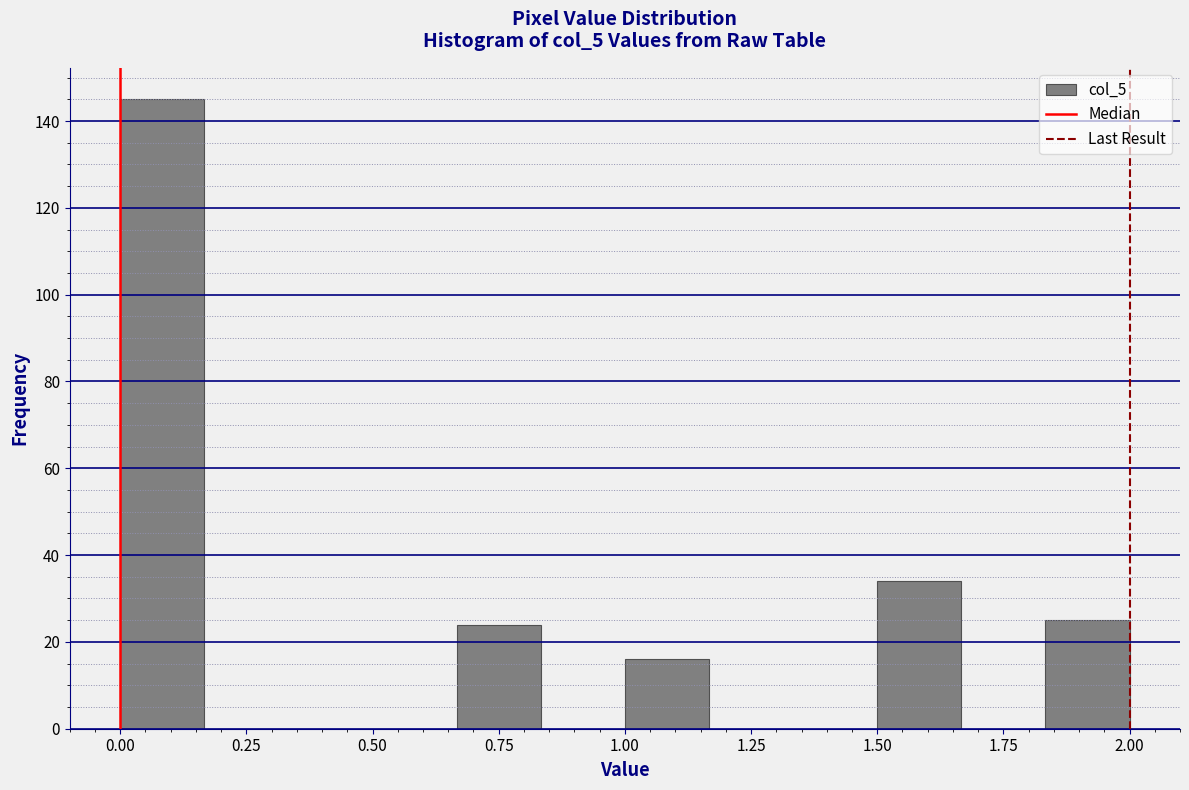

Around what value on the x-axis is the tallest bar? Give the approximate position of its centre, as read against the axis.

0.10